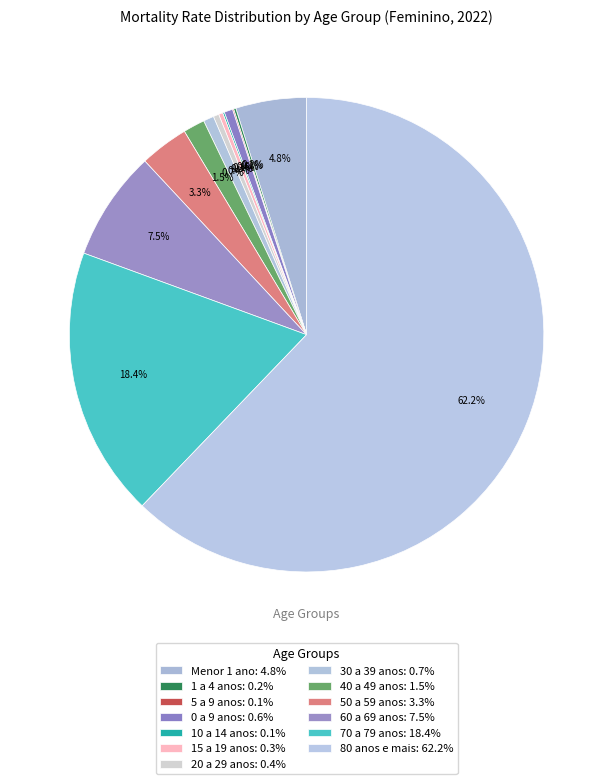

Is the sum of 15 a 19 anos and 0 a 9 anos greater than half?

No